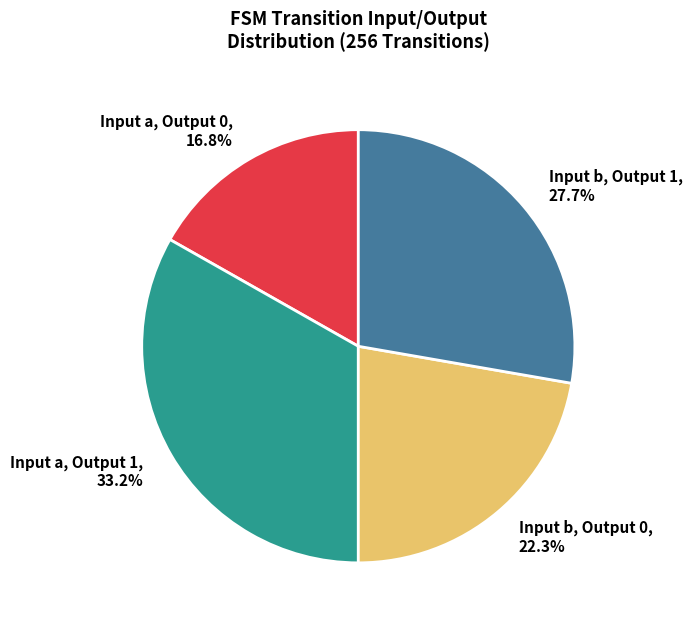

What percentage do Input b, Output 1 and Input b, Output 0 together represent?

50.0%